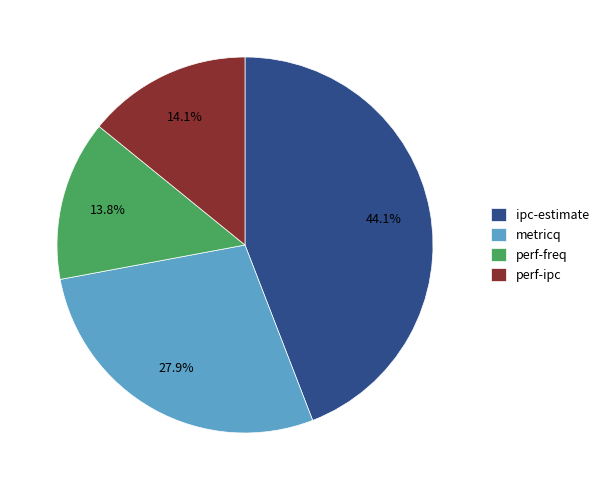

Is there any slice that represents more than half of the pie?

No